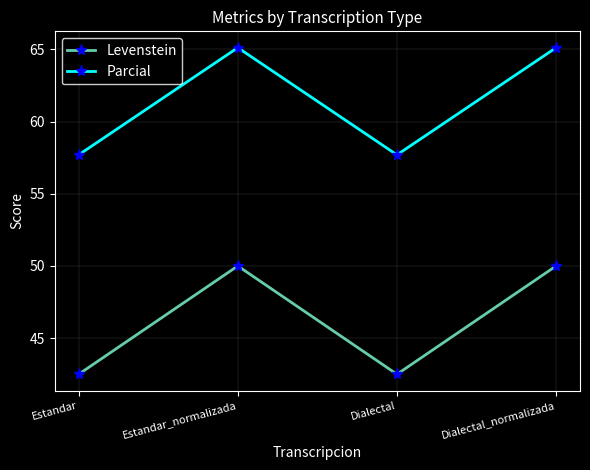

How many interior local peaks does the Parcial series have?

1